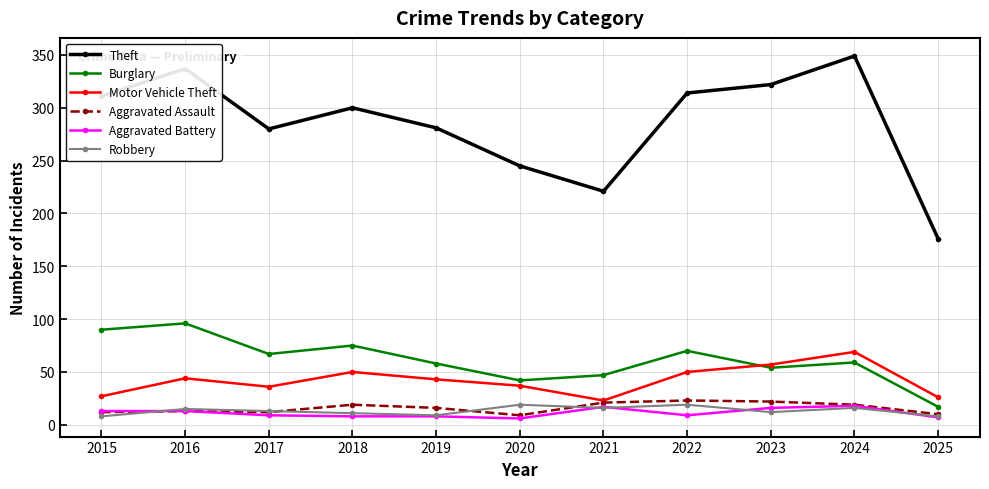

What is the spread (max minus min) of values at 2019?

273